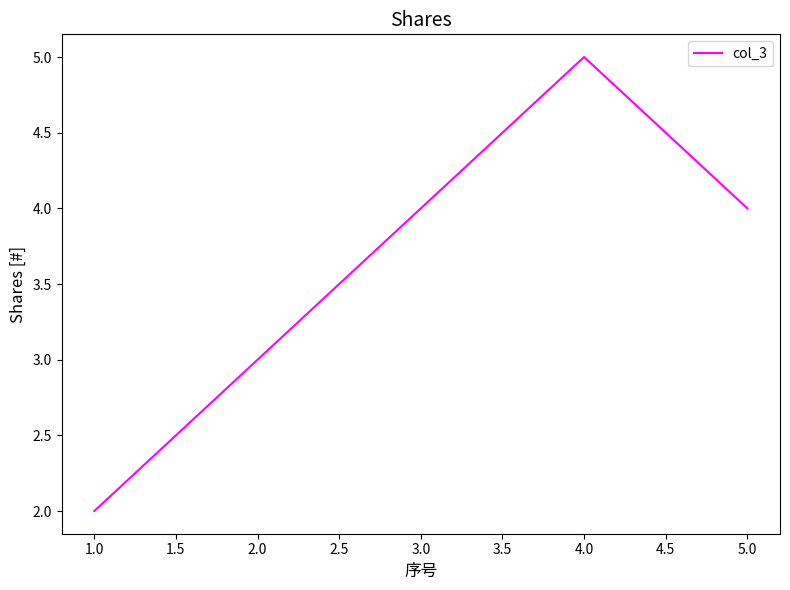

What is the difference between the maximum and minimum values?

3